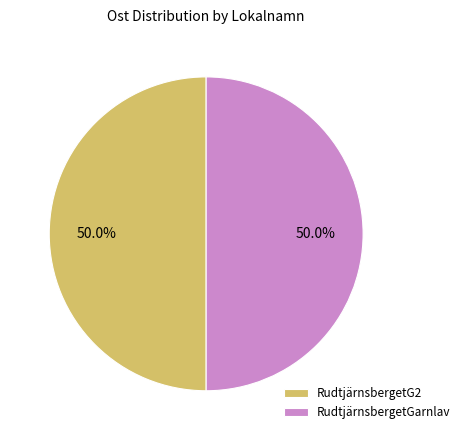

What is the ratio of the value at RudtjärnsbergetGarnlav to the value at RudtjärnsbergetG2?

1.0